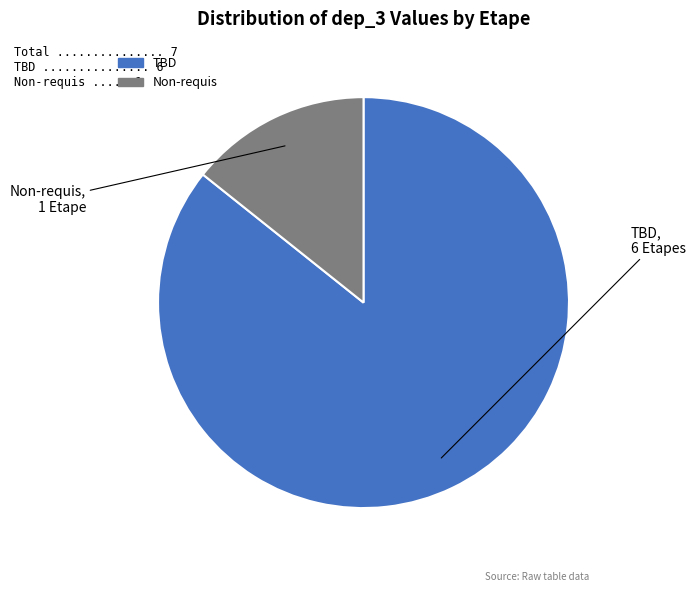

Does any single category account for the majority?

Yes